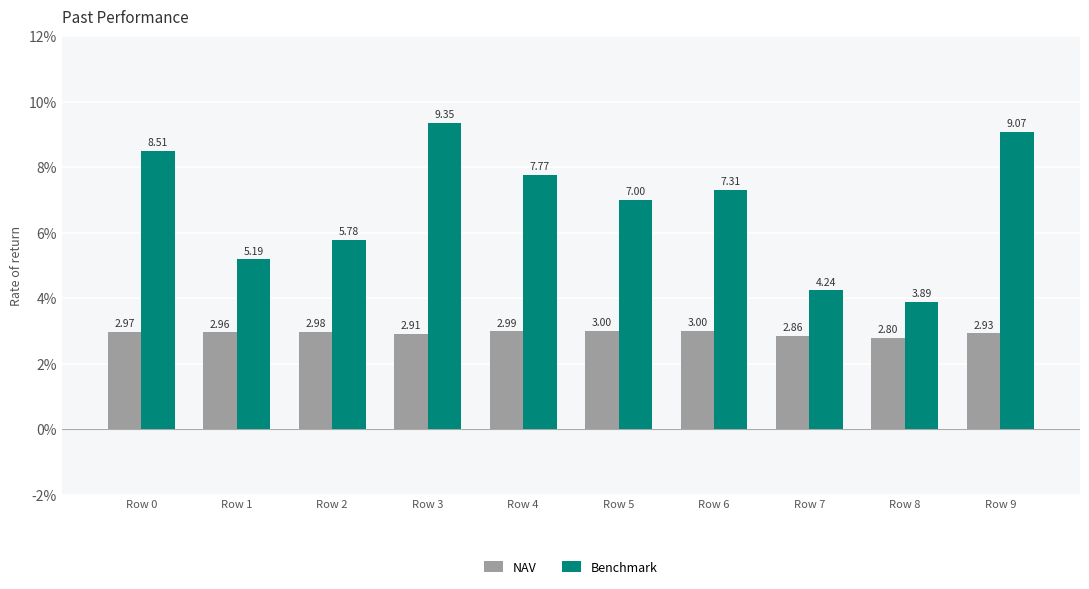

What are all the series names shown in the legend?

NAV, Benchmark